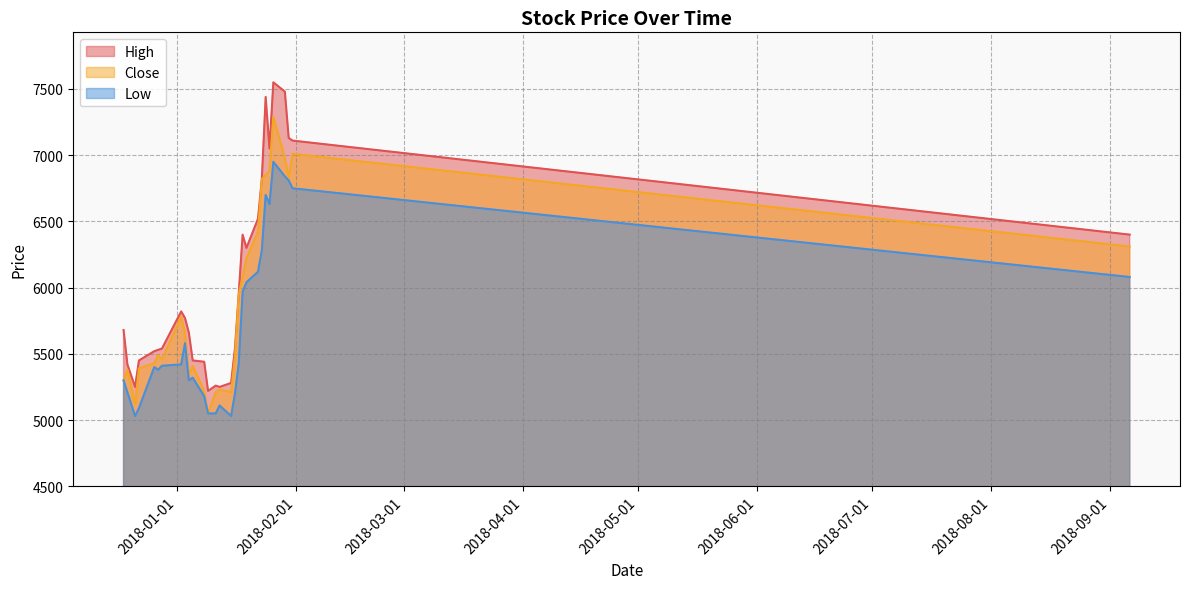

Which series has the largest total across all categories?

High